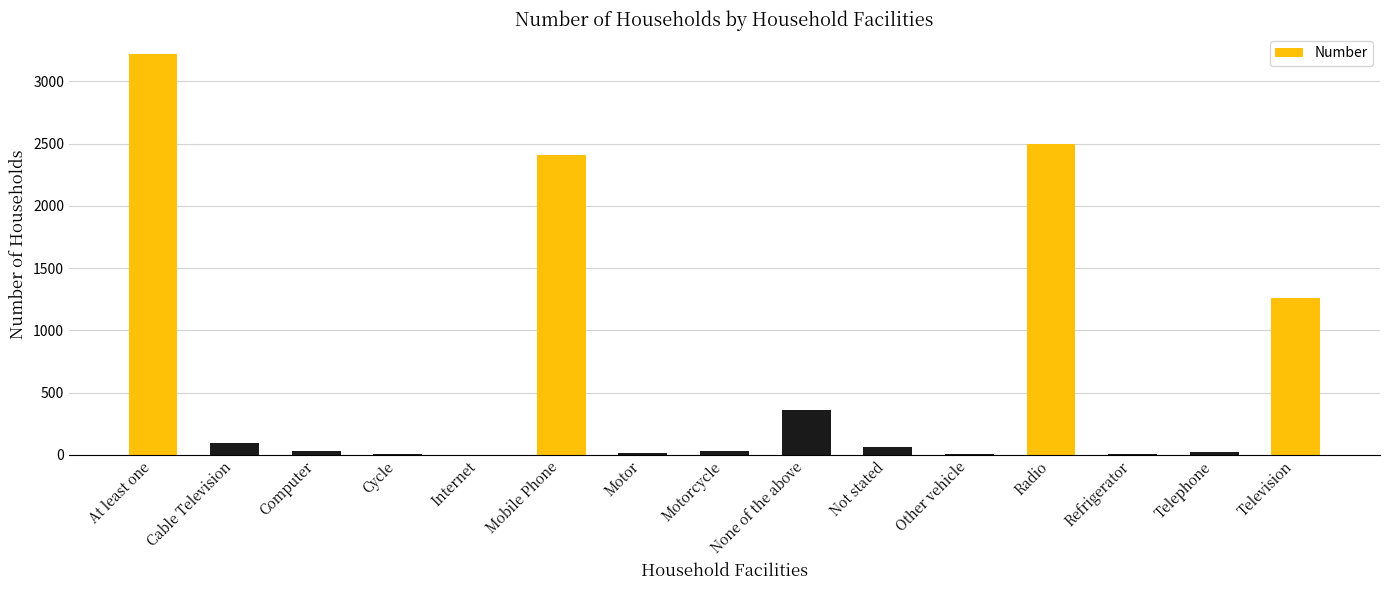

Approximately how many times larger is the value at Computer compared to Internet?

17.0